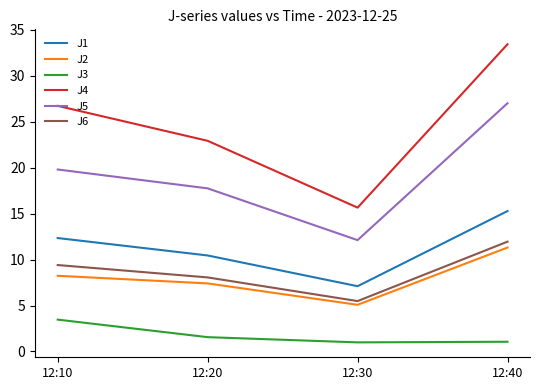

True or false: J3 and J4 cross at least once.

False